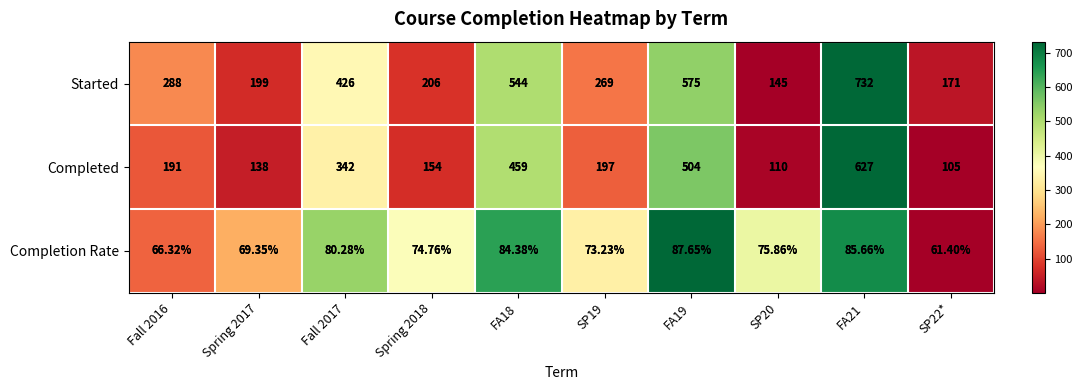

Rank the categories by Completed value from highest to lowest.

FA21, FA19, FA18, Fall 2017, SP19, Fall 2016, Spring 2018, Spring 2017, SP20, SP22*